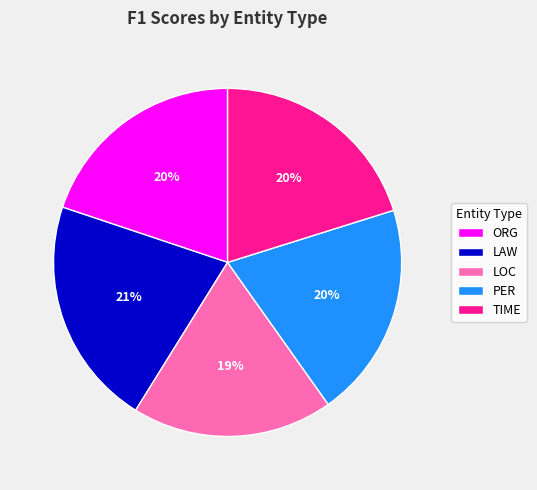

Count the number of slices in the pie.

5